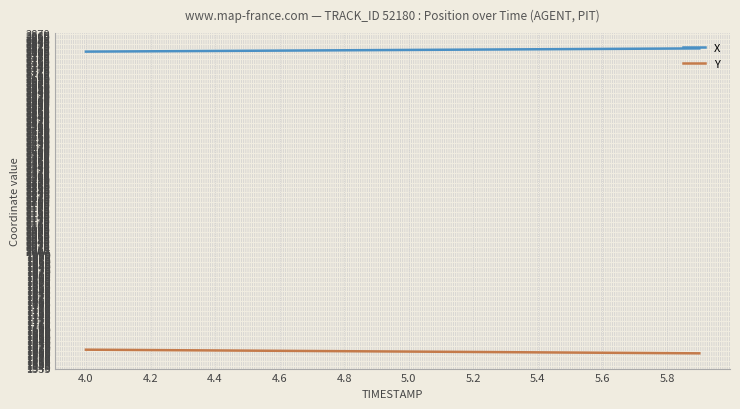

True or false: X and Y cross at least once.

False